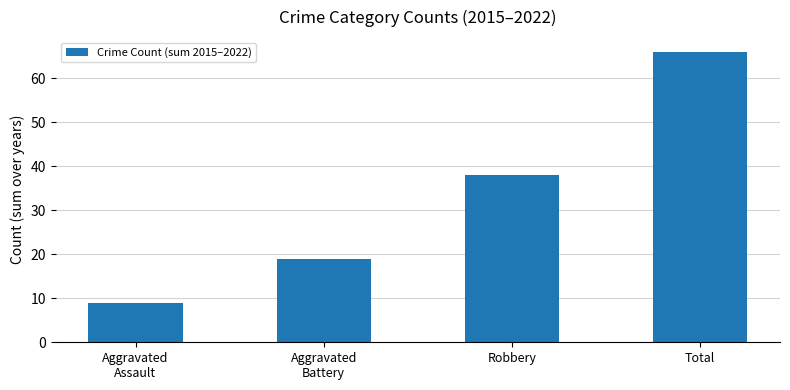

Approximately how many times larger is the value at Robbery compared to Aggravated
Assault?

4.2